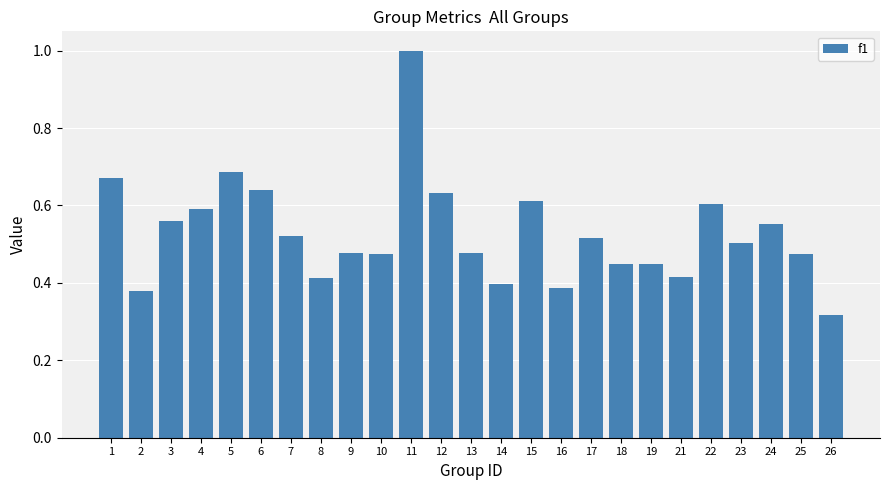

Between 16 and 19, which is larger?

19